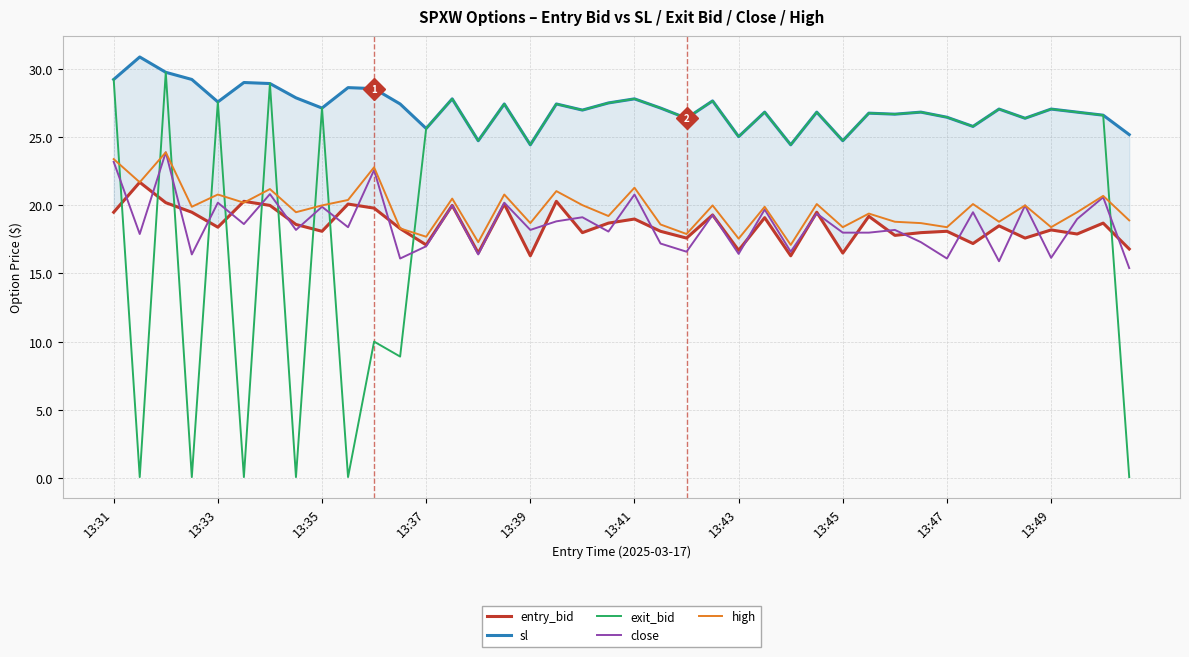

What is the maximum value for close?

23.9